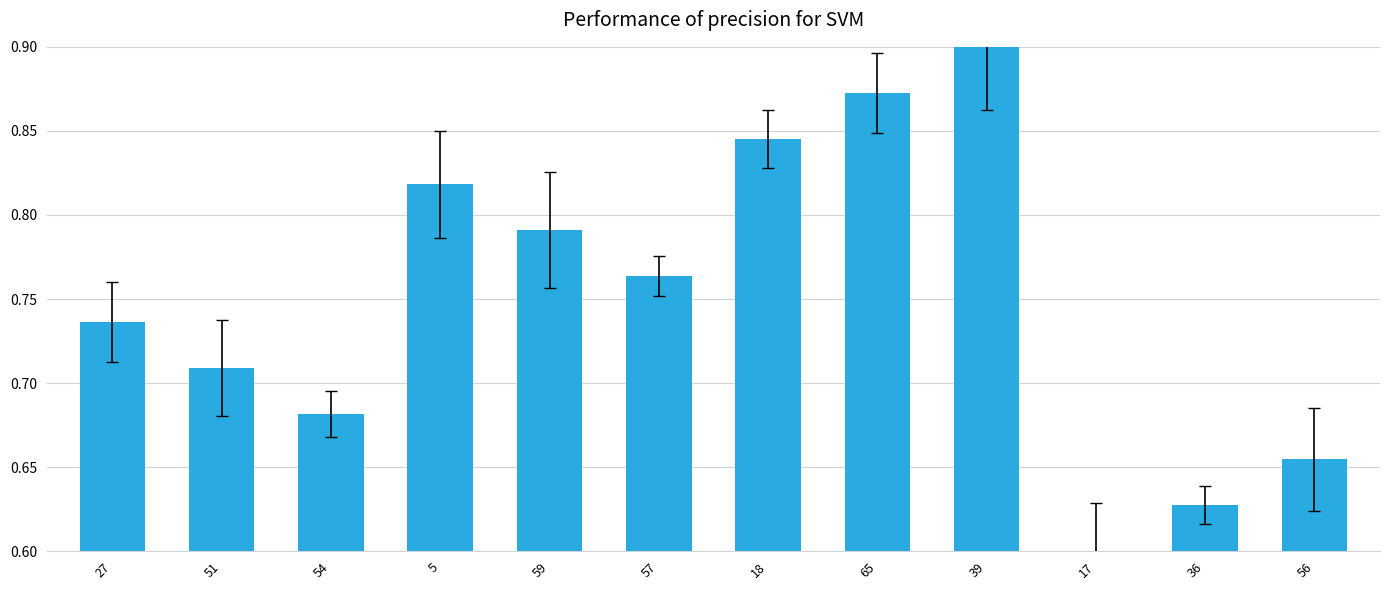

What is the label of the 8th bar from the right?

59